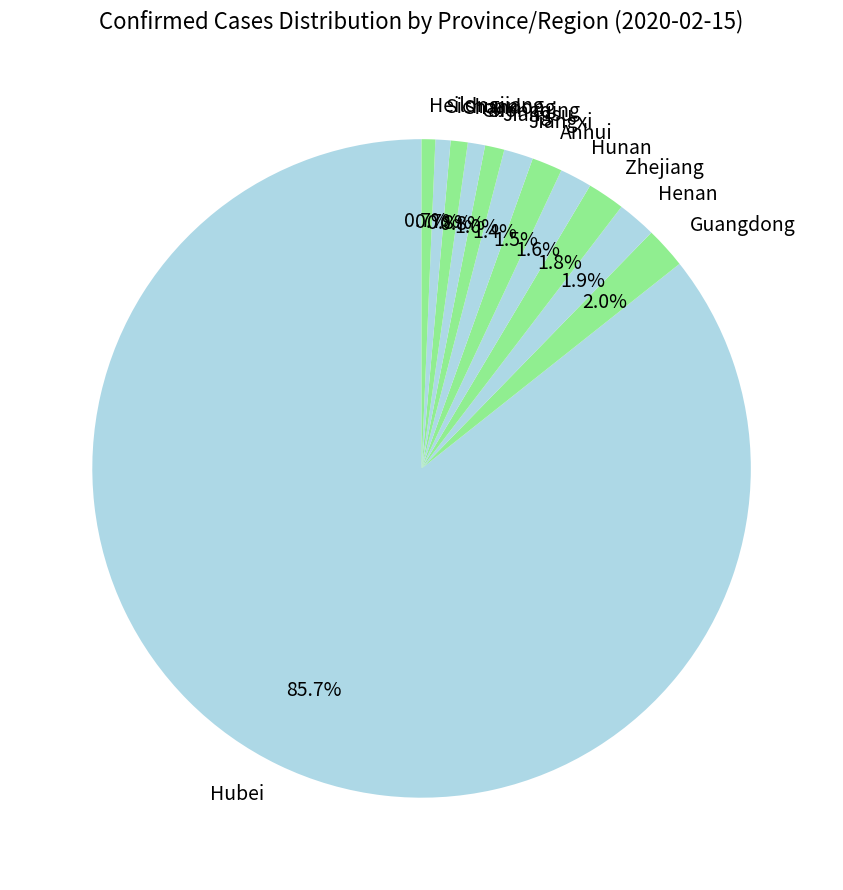

Which category has the biggest portion of the pie?

Hubei